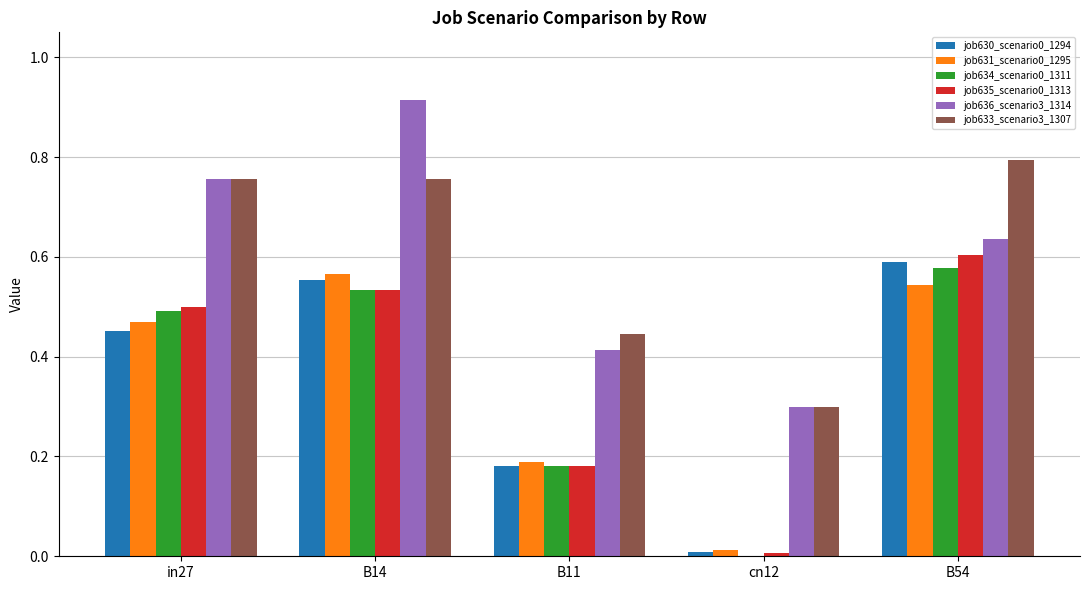

What is the sum of the job636_scenario3_1314 values at B11 and in27?

1.2